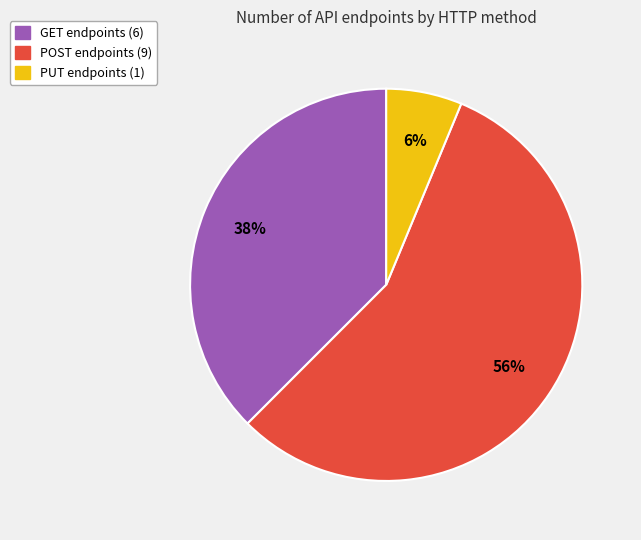

How many slices are in this pie chart?

3